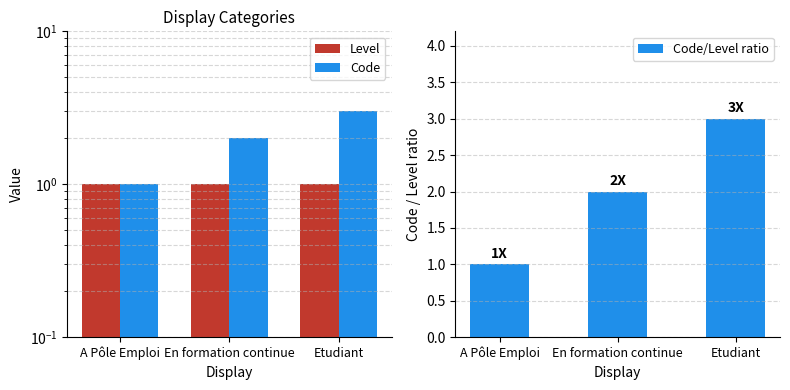

Is it true that Code/Level ratio equals 1 at En formation continue?

False